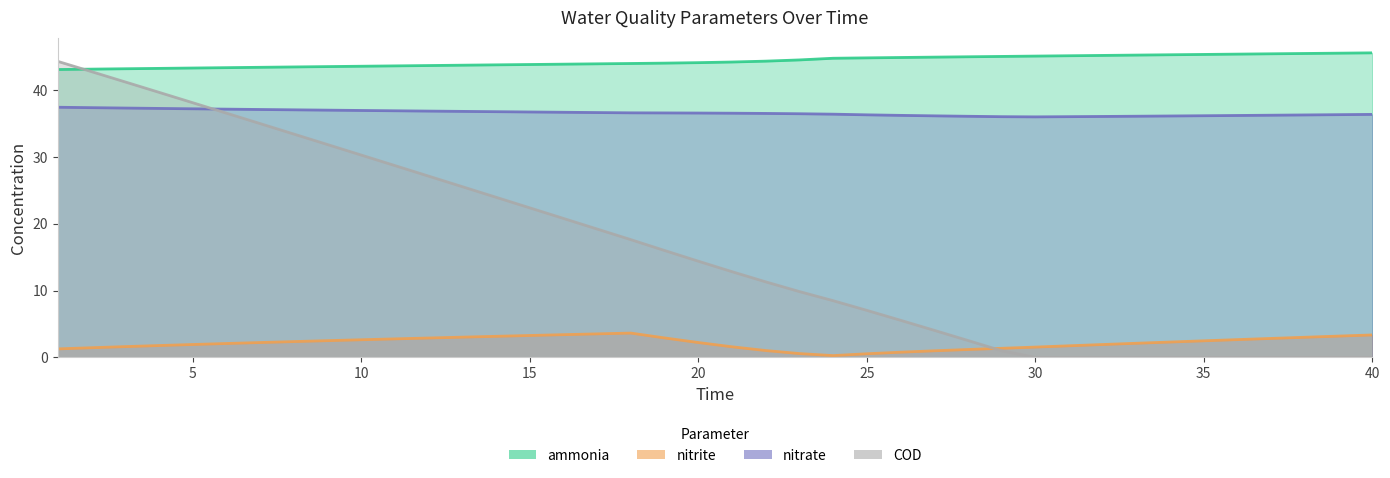

What is the sum of all nitrite values?

86.3